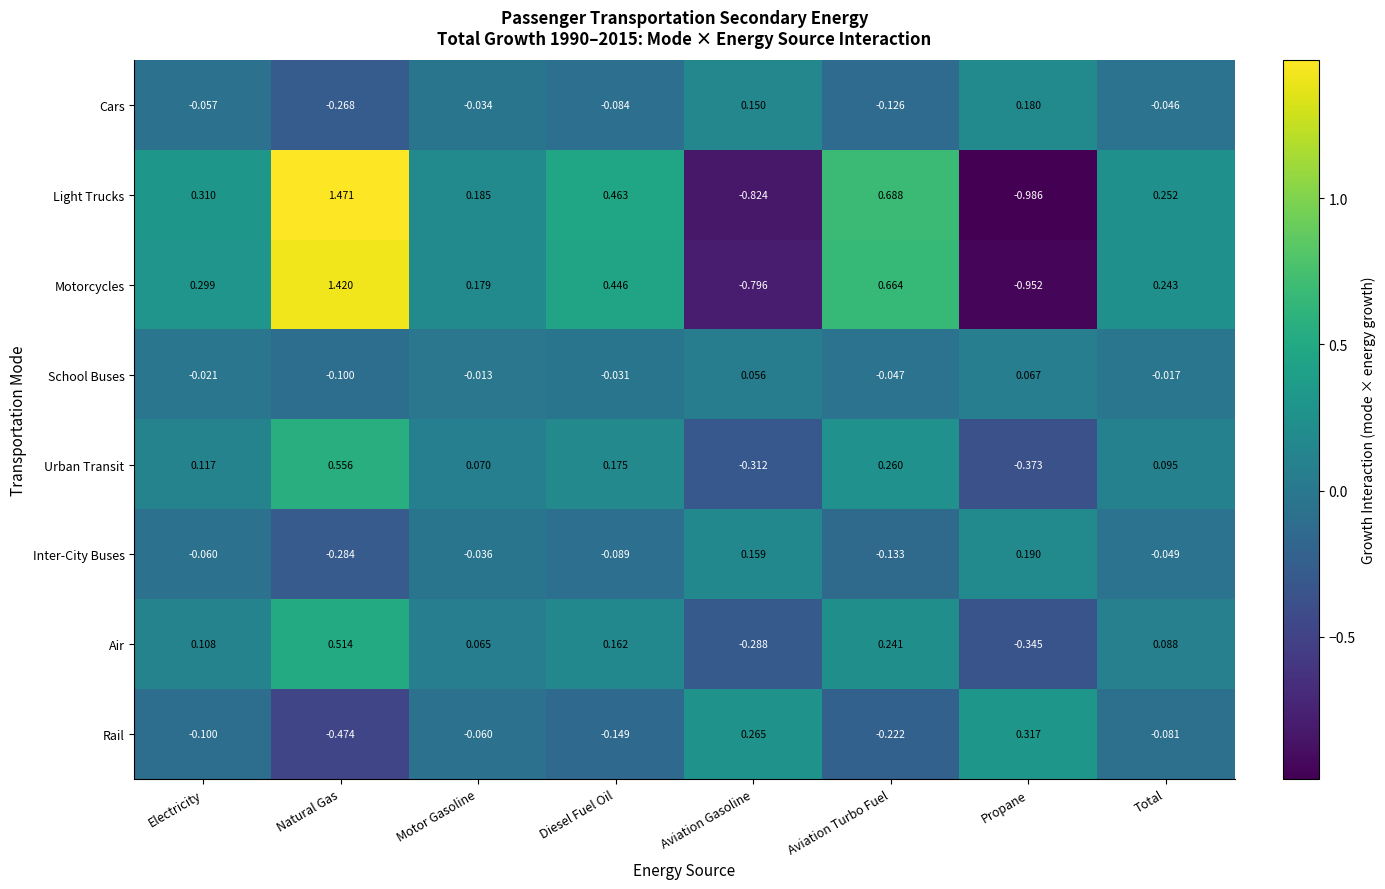

How many categories are shown in the chart?

8